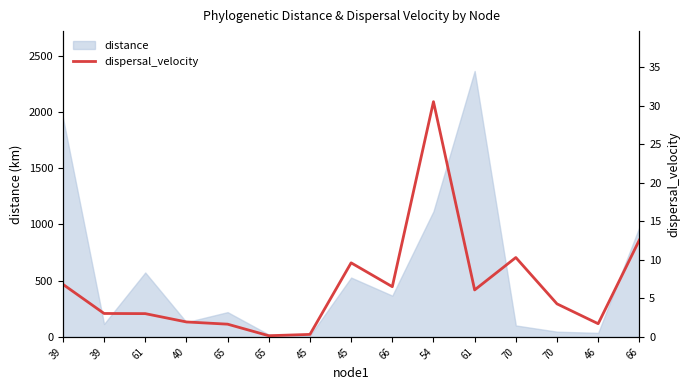

What is the difference between the values at 66 and 40?

4.6